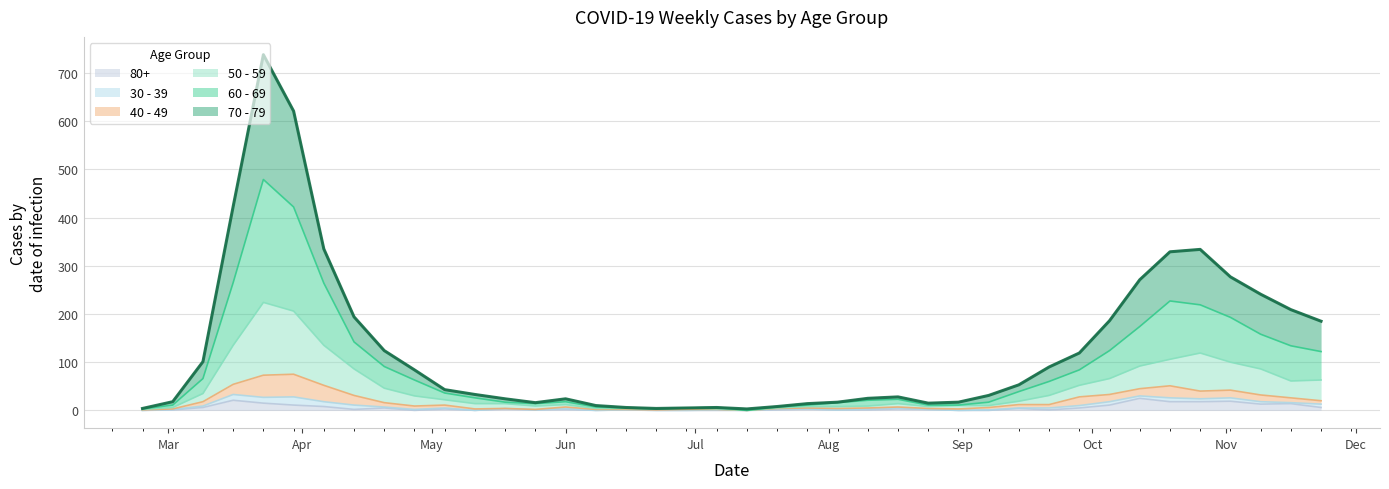

Which category has the lowest value across all series?

2020-07-13